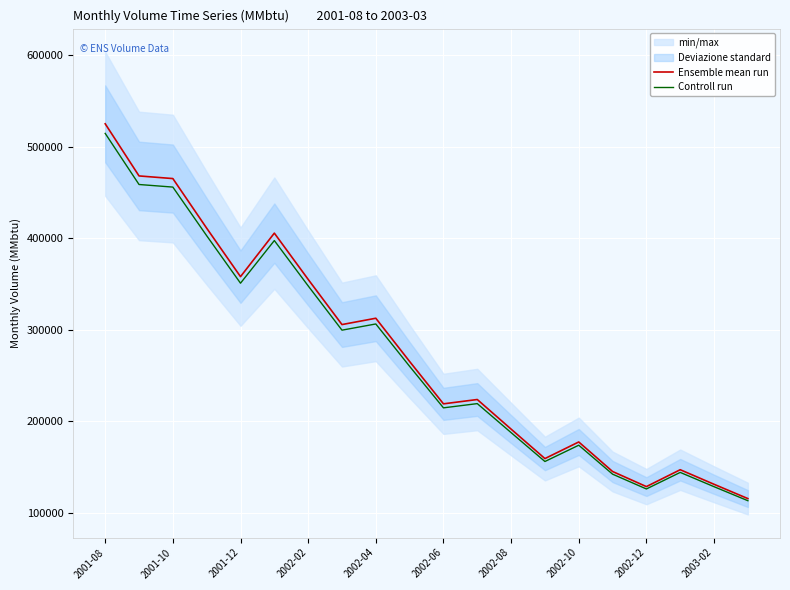

What position from the right is 13?

7